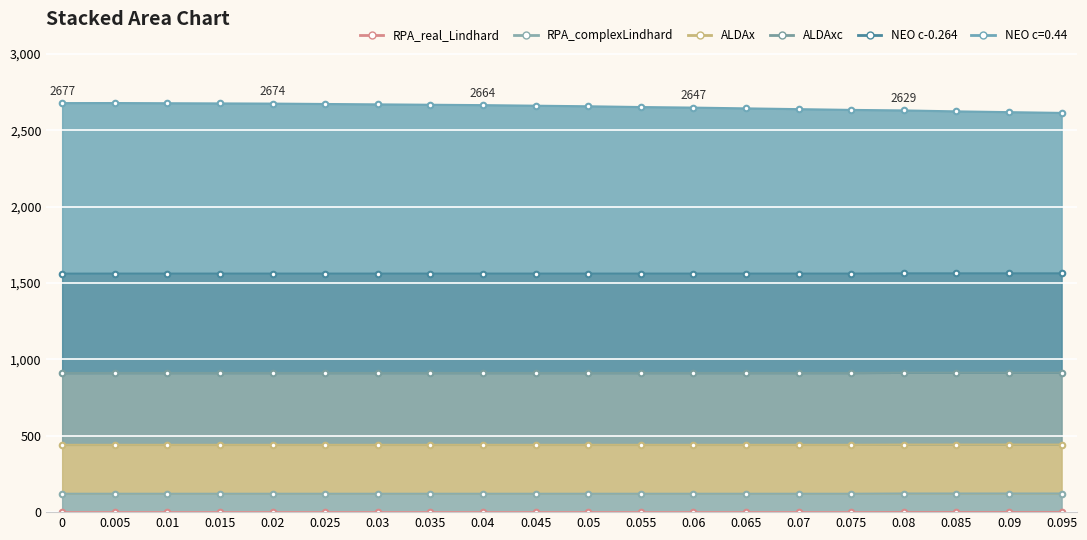

How many RPA_real_Lindhard values are between 0 and 1?

20